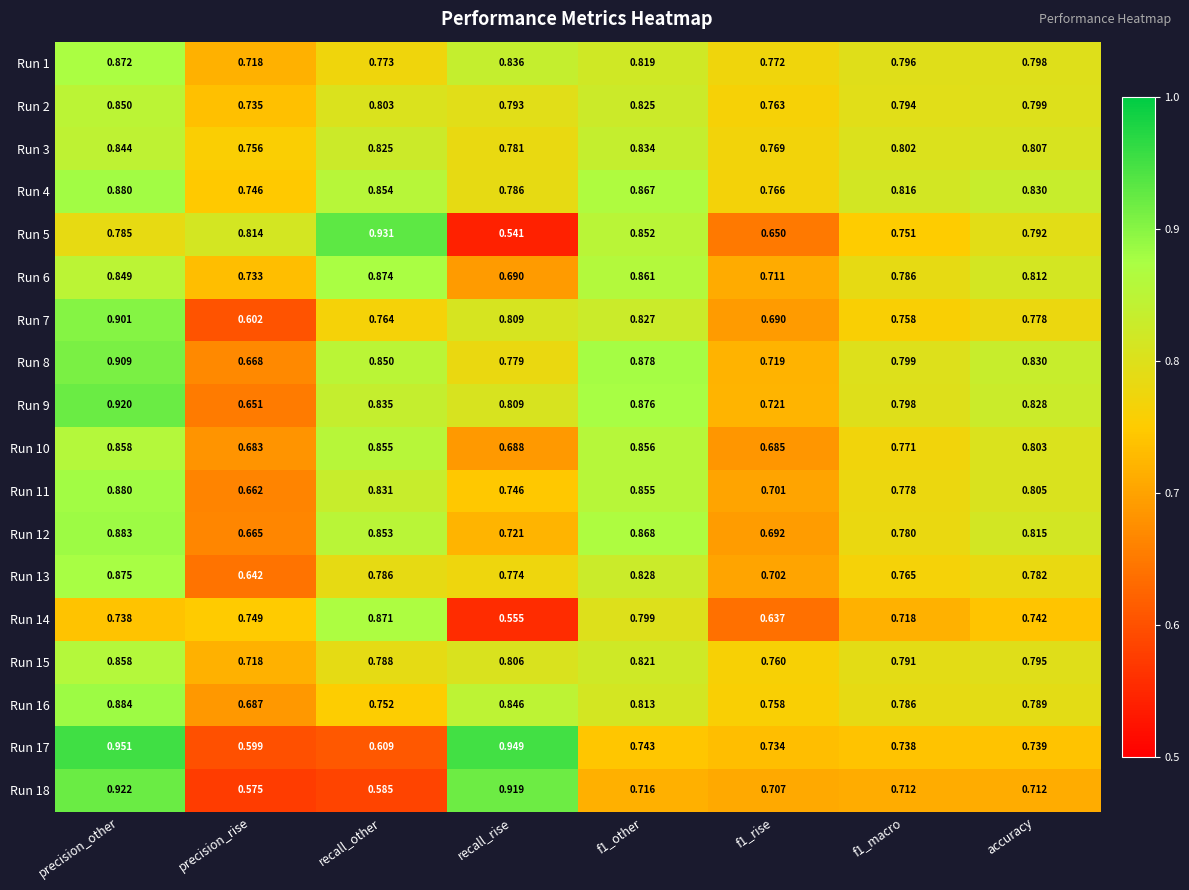

At which label does Run 6 reach its minimum?

recall_rise